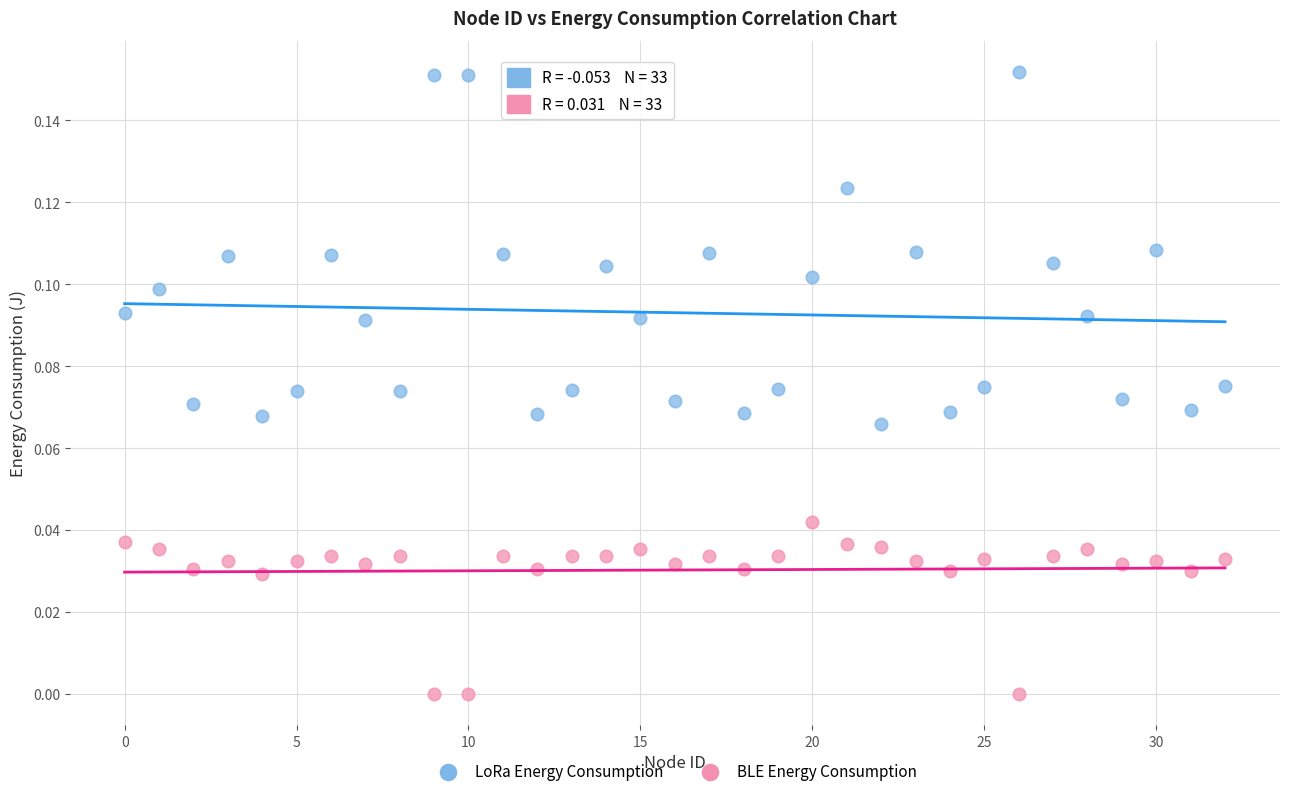

Across all data points, what is the range of X values (max minus min)?

32.0